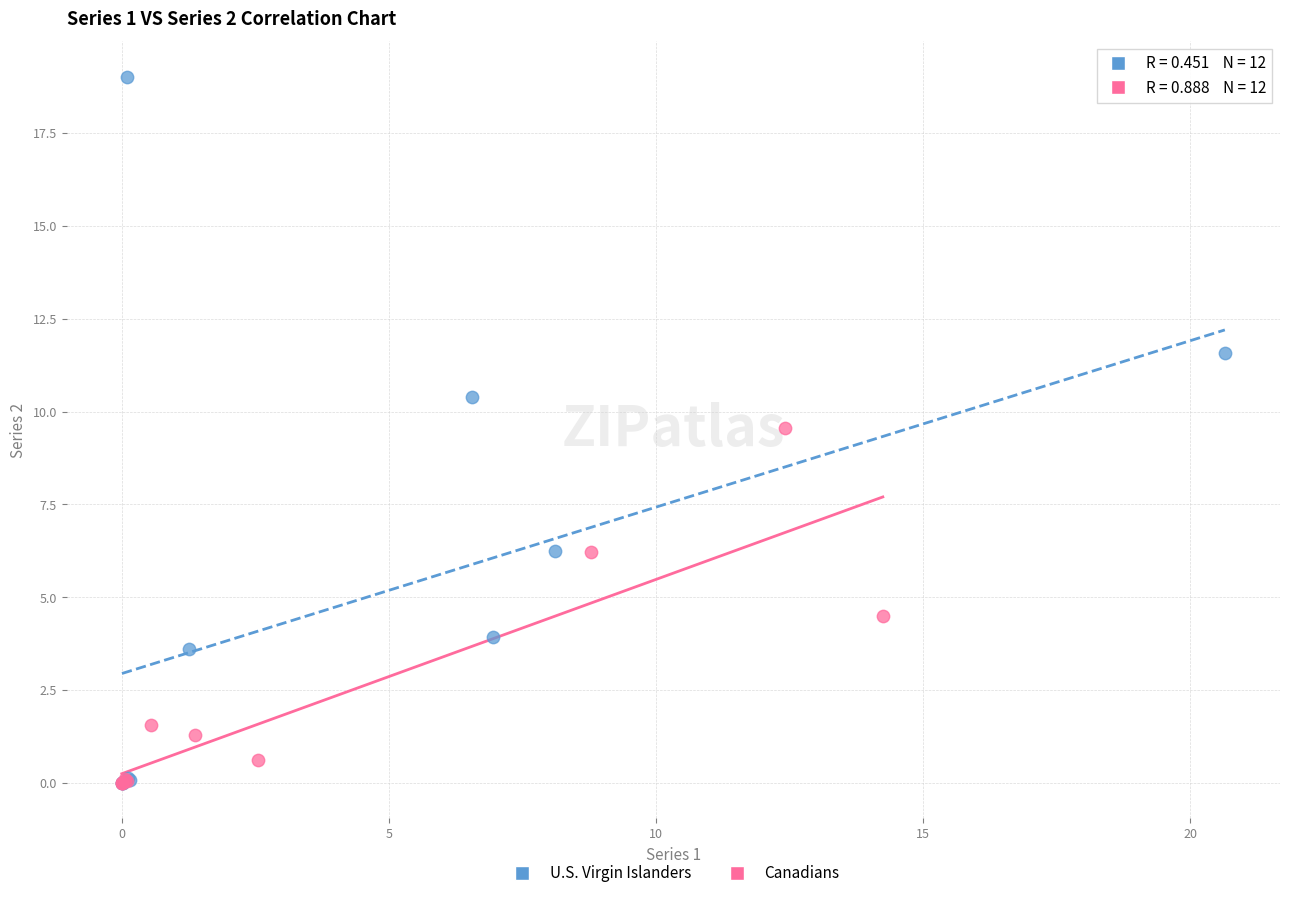

Which series has the widest spread of Y values?

U.S. Virgin Islanders